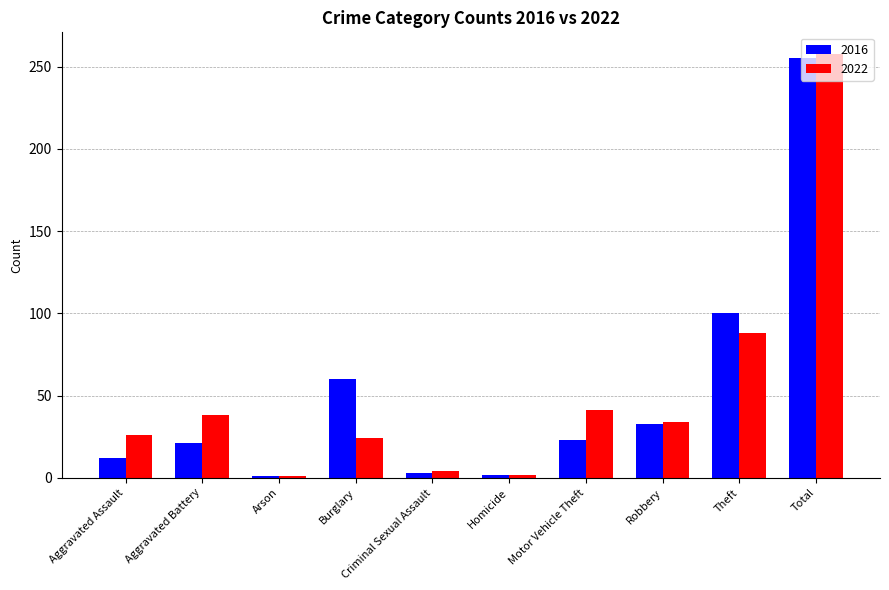

What is the greatest value displayed?

258